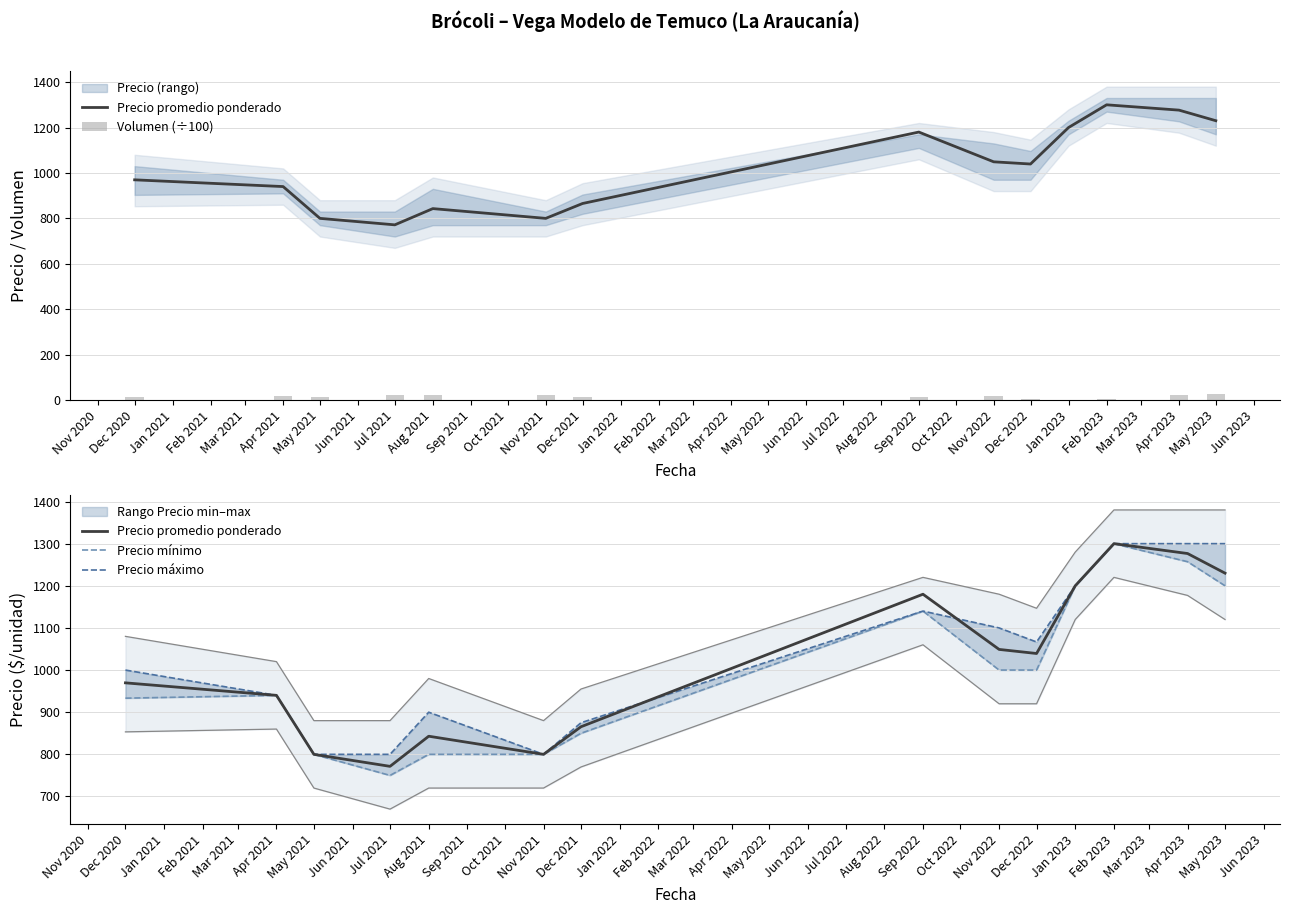

Which series has the largest total across all categories?

Precio máximo